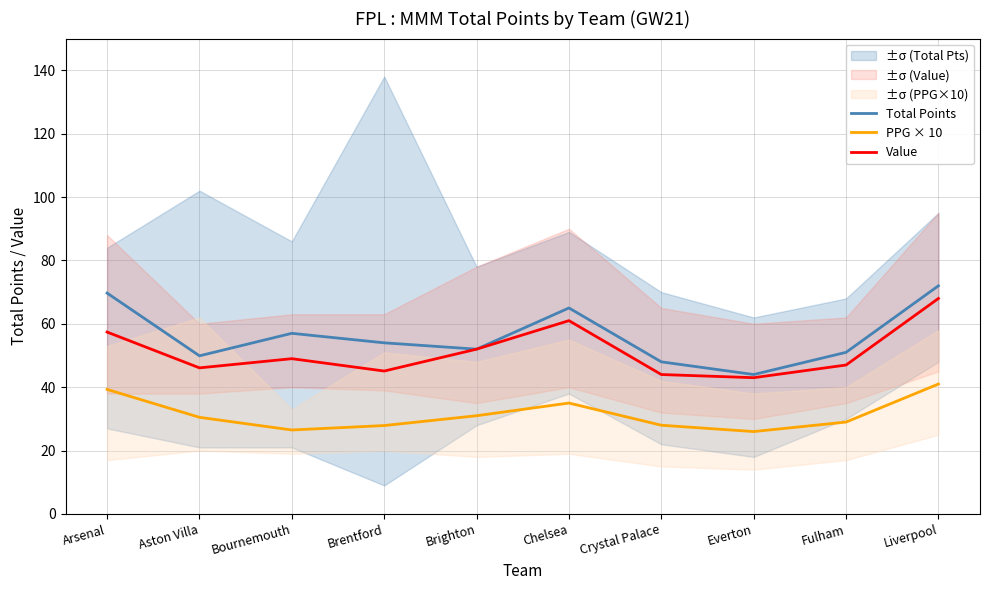

At which label does Value reach its minimum?

Everton